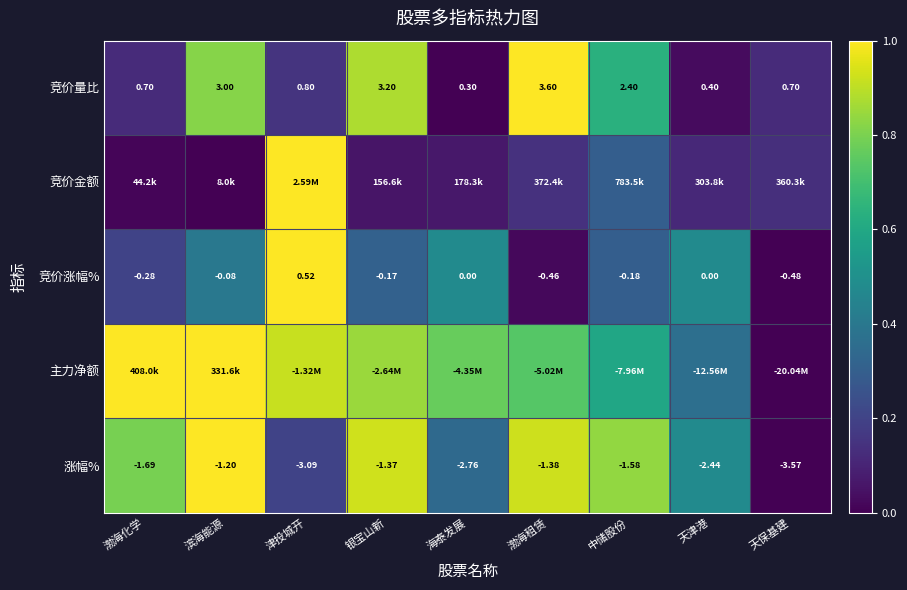

At which label does 竞价量比 reach its peak?

渤海租赁